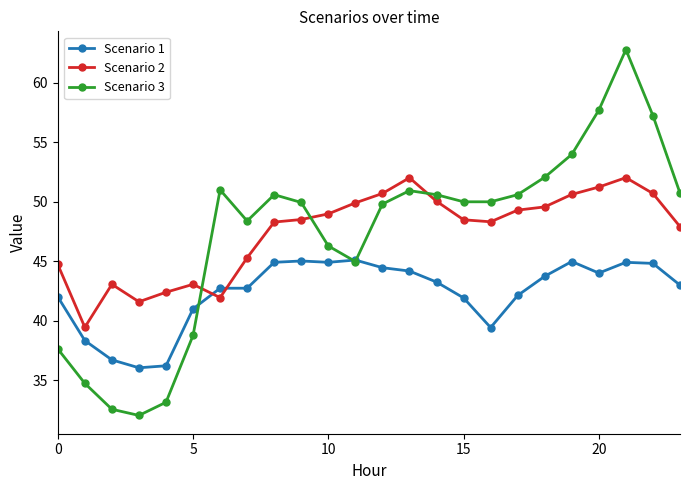

True or false: Scenario 3 has more than 2 points higher than both neighbors.

True